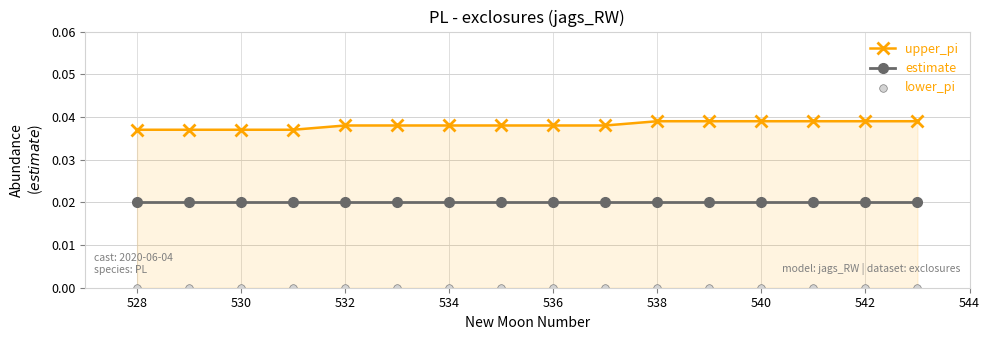

At how many categories does at least one series exceed 0?

16